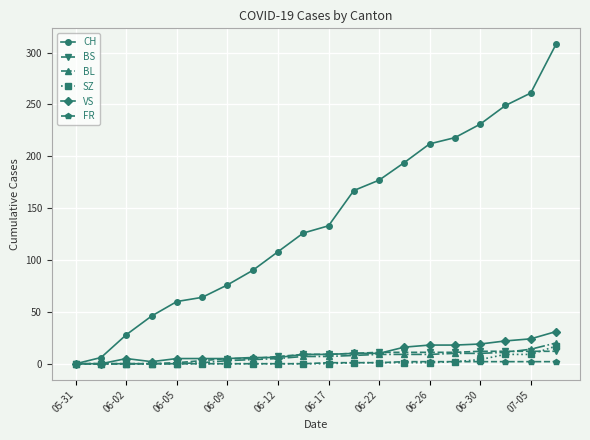

What is the highest value of the BL series?

20